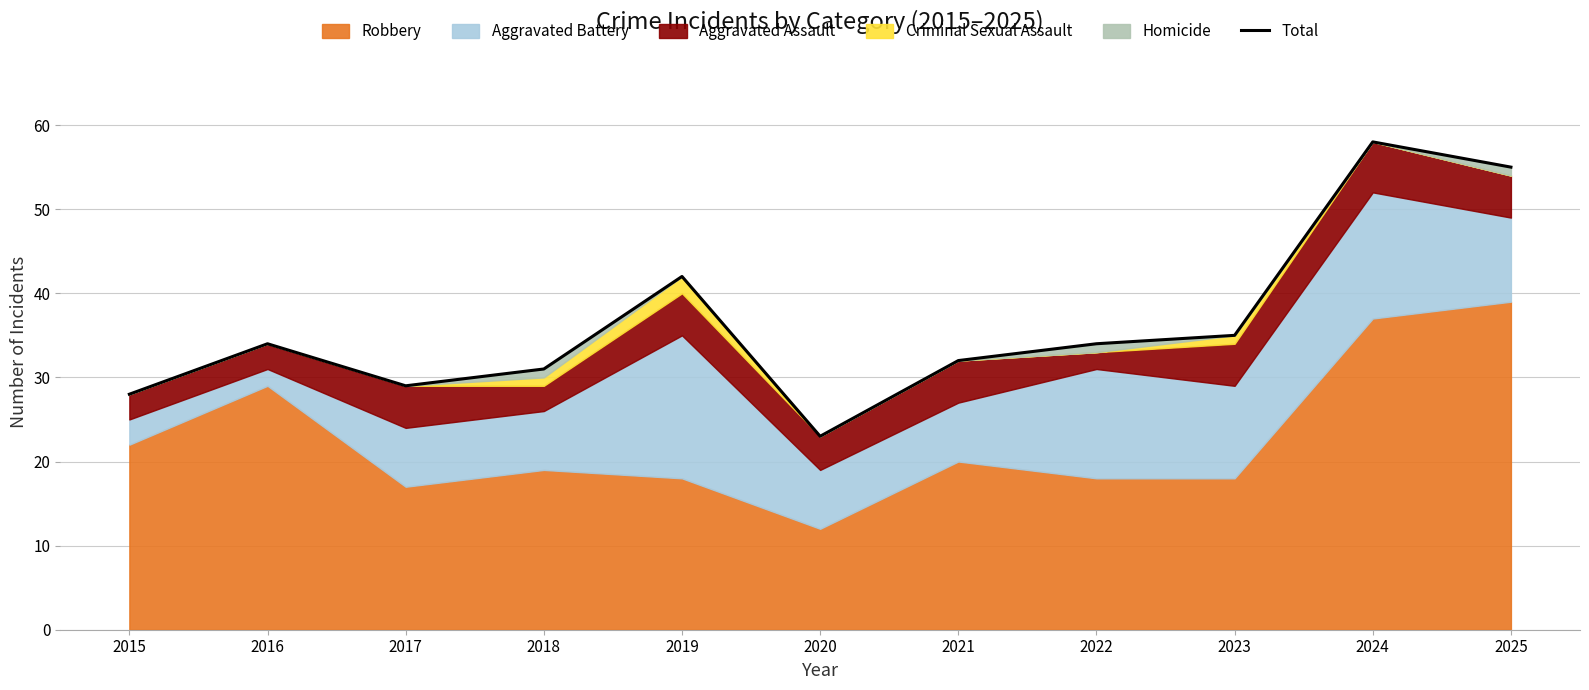

True or false: the data shows 34 at 2016.

True